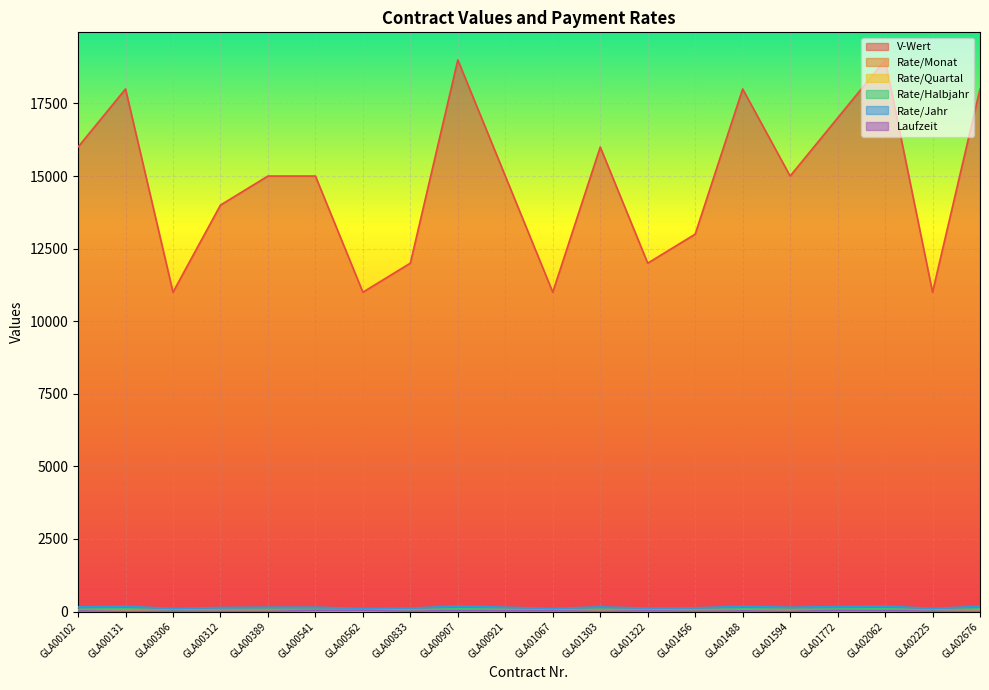

Which series has the largest total across all categories?

V-Wert